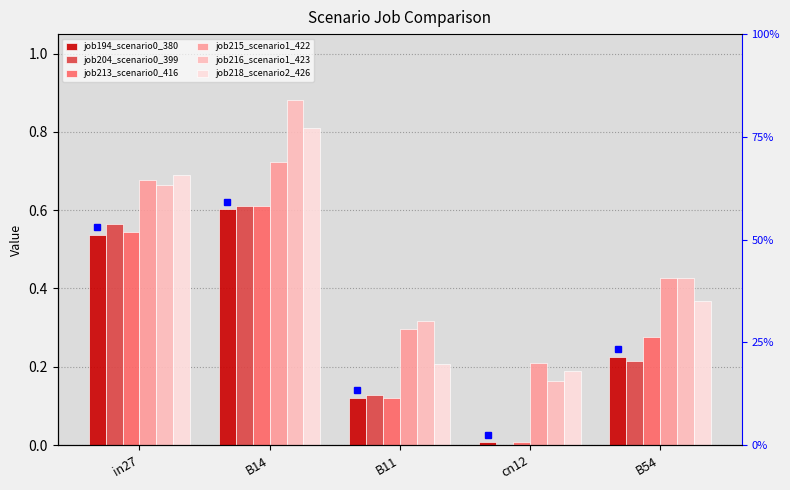

What are all the series names shown in the legend?

job194_scenario0_380, job204_scenario0_399, job213_scenario0_416, job215_scenario1_422, job216_scenario1_423, job218_scenario2_426